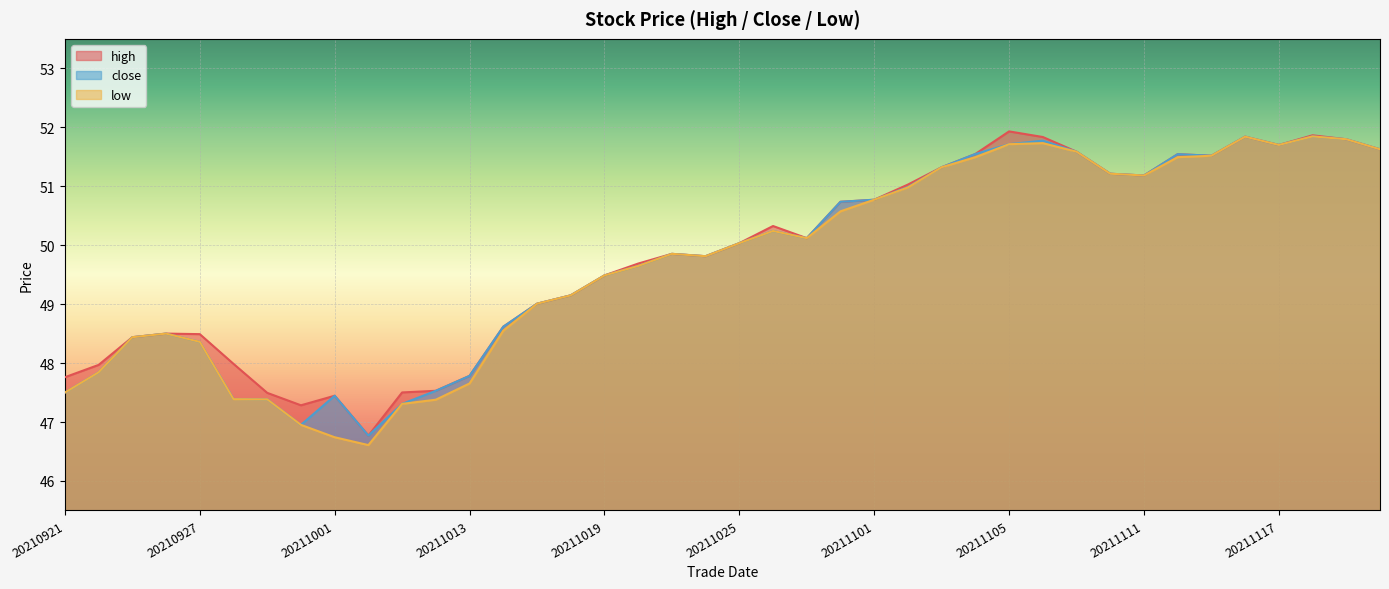

What are all the series names shown in the legend?

high, close, low